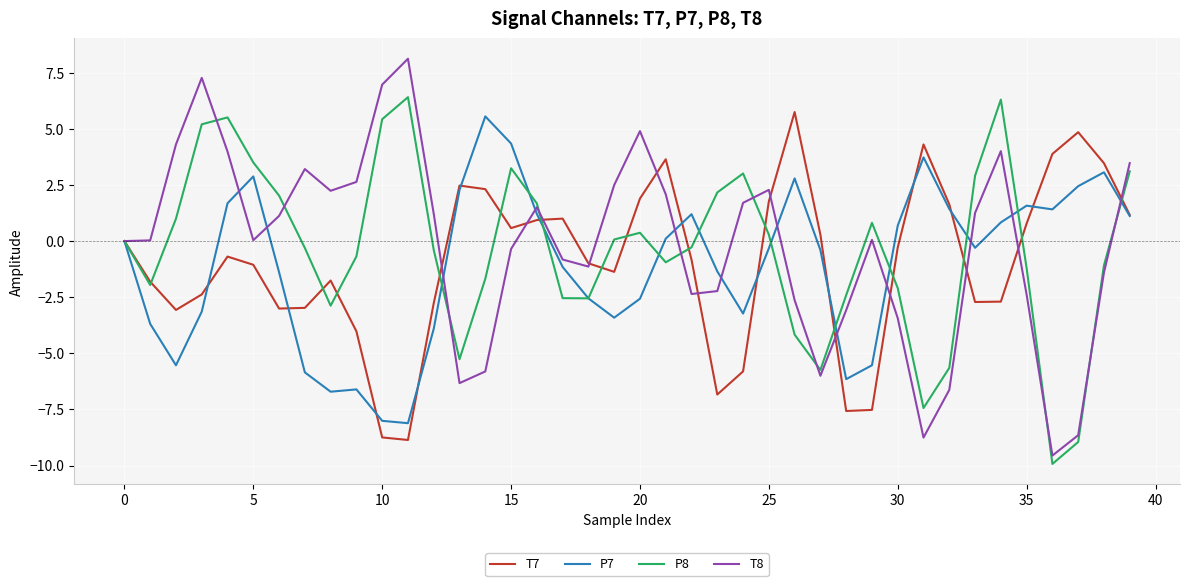

What is the highest value of the T8 series?

8.1